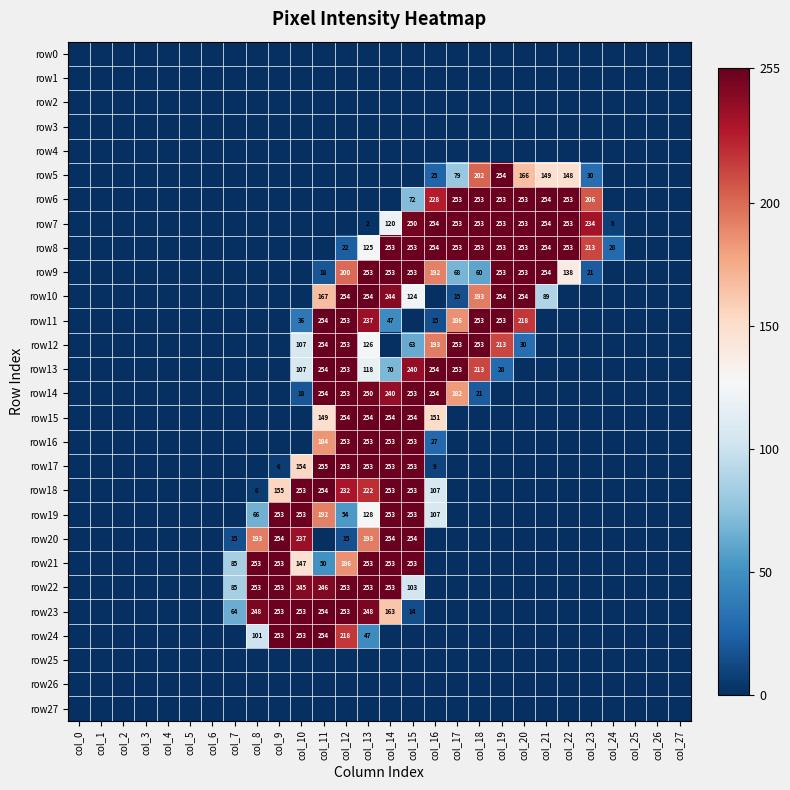

Rank the series by their maximum value, from highest to lowest.

row17, row5, row6, row7, row8, row9, row10, row11, row12, row13, row14, row15, row18, row20, row23, row24, row16, row19, row21, row22, row0, row1, row2, row3, row4, row25, row26, row27